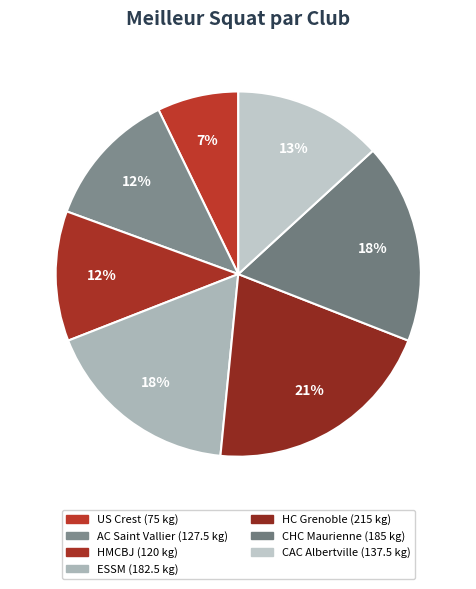

Approximately how many times larger is the value at CHC Maurienne compared to ESSM?

1.0